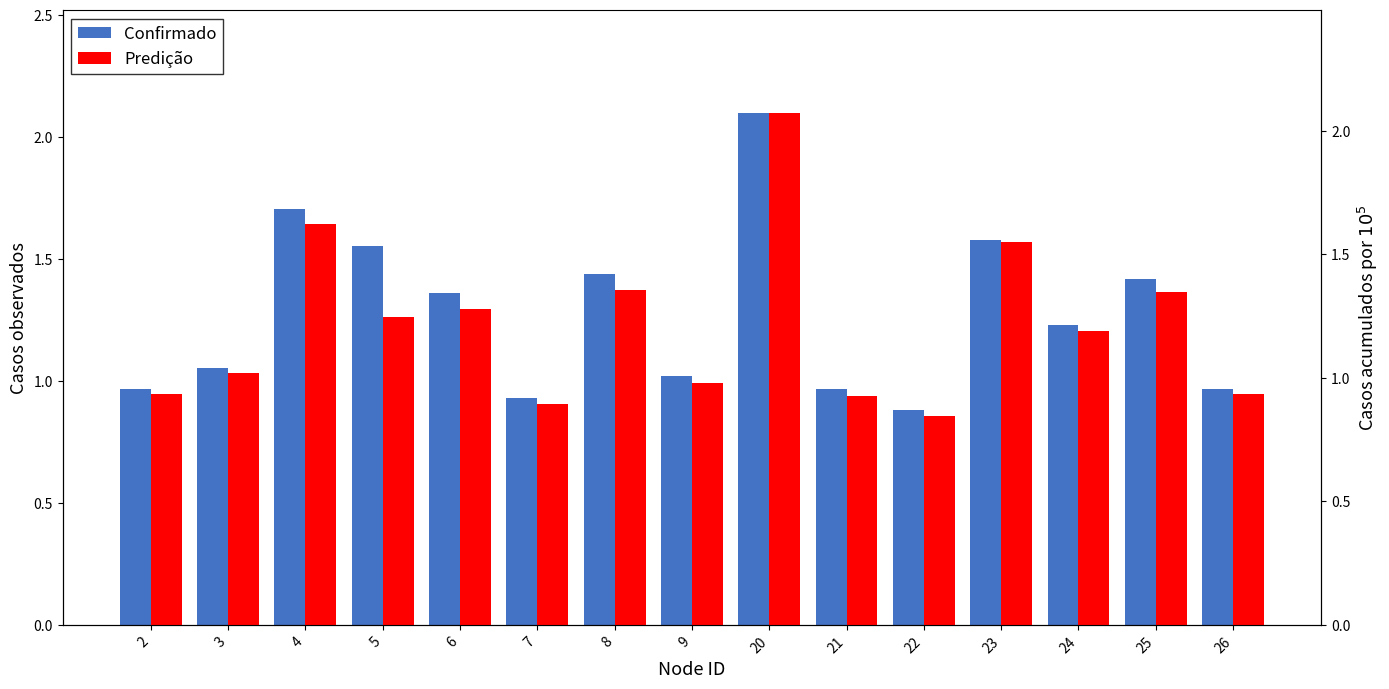

How many values in the Confirmado series are below 1?

5